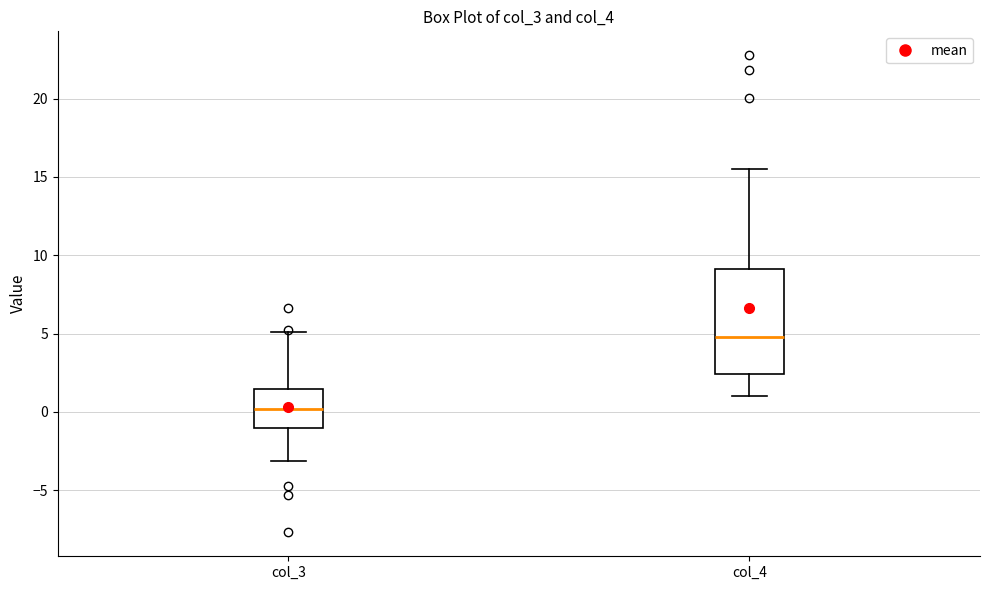

Reading left to right, transcribe this box plot: for each box, give where its median line is, the range the box spans, and where its two whiskers end, as read against the y-axis. The values are not printed on the chart, so give them approximately, as read against the axis.

col_3: median 0.0, box -1.0 to 1.5, whiskers -3.0 to 5.0
col_4: median 5.0, box 2.5 to 9.0, whiskers 1.0 to 15.5